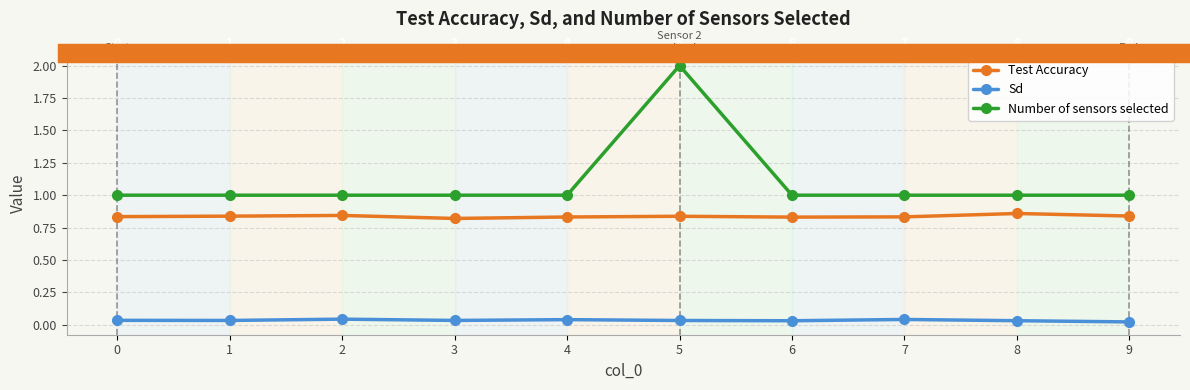

In Test Accuracy, how many points are lower than both neighbors (excluding endpoints)?

2